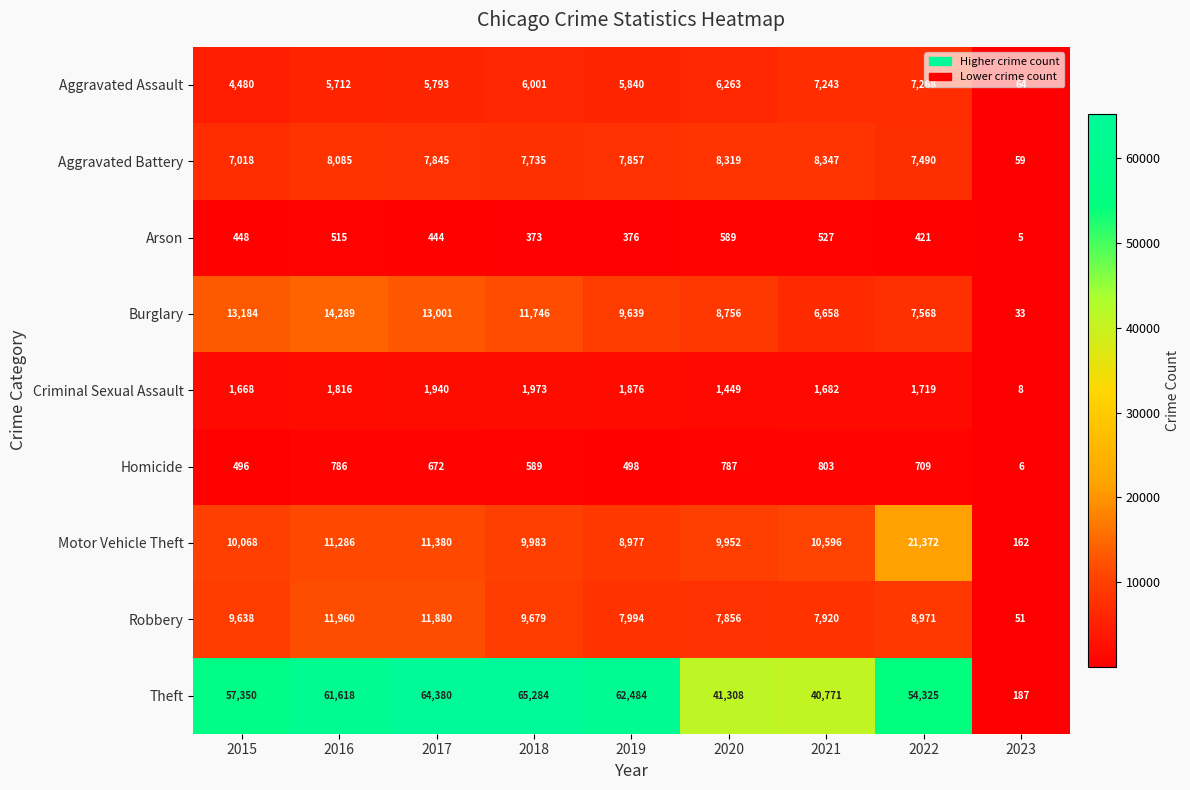

Is it true that Robbery equals 11960 at 2016?

True